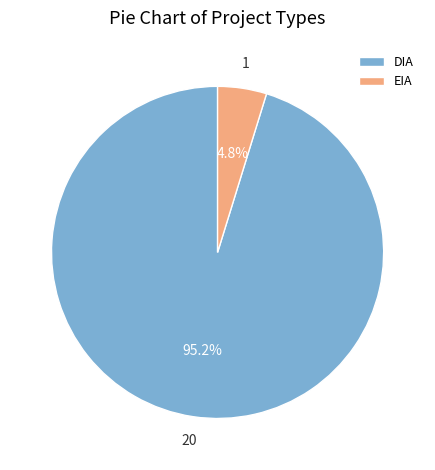

Which category has the smallest portion of the pie?

EIA